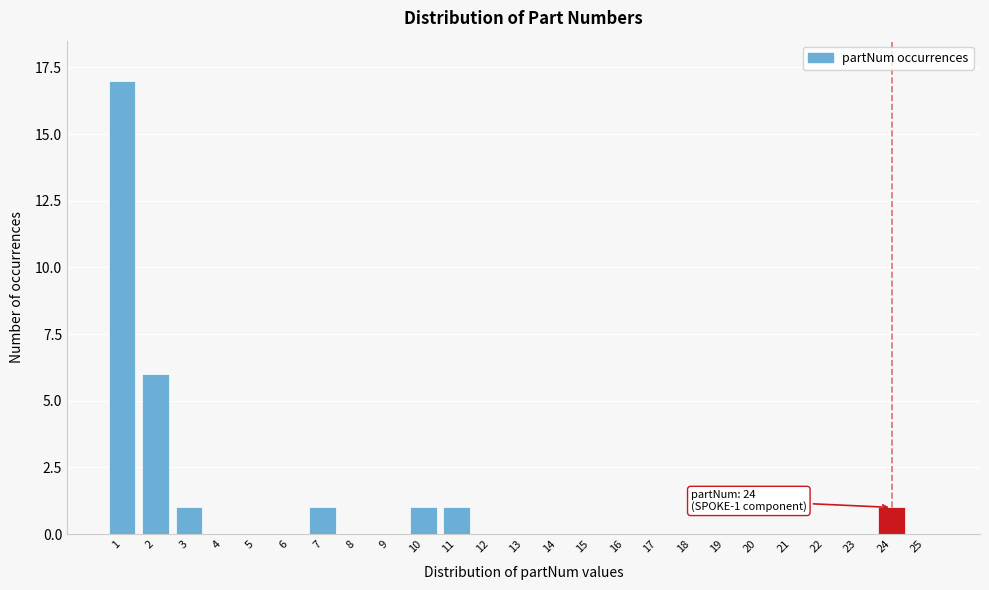

Reading left to right, what are all the values shown in this chart?

1=17	2=6	3=1	4=0	5=0	6=0	7=1	8=0	9=0	10=1	11=1	12=0	13=0	14=0	15=0	16=0	17=0	18=0	19=0	20=0	21=0	22=0	23=0	24=1	25=0